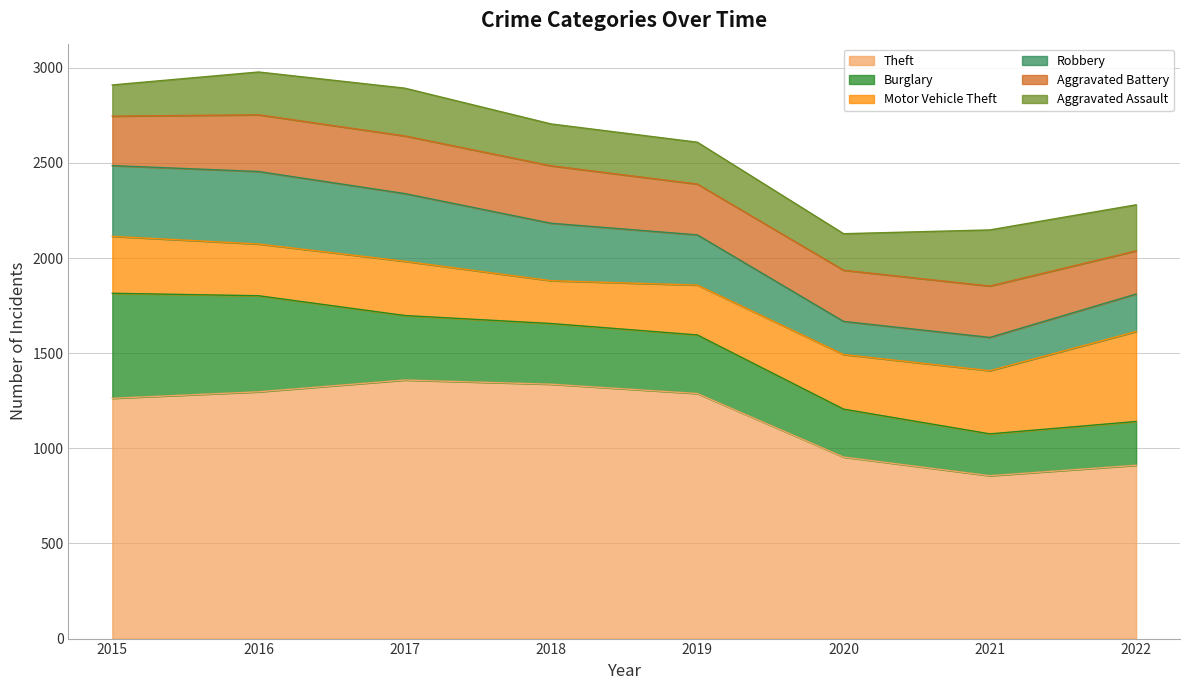

At how many categories does at least one series exceed 1134?

5